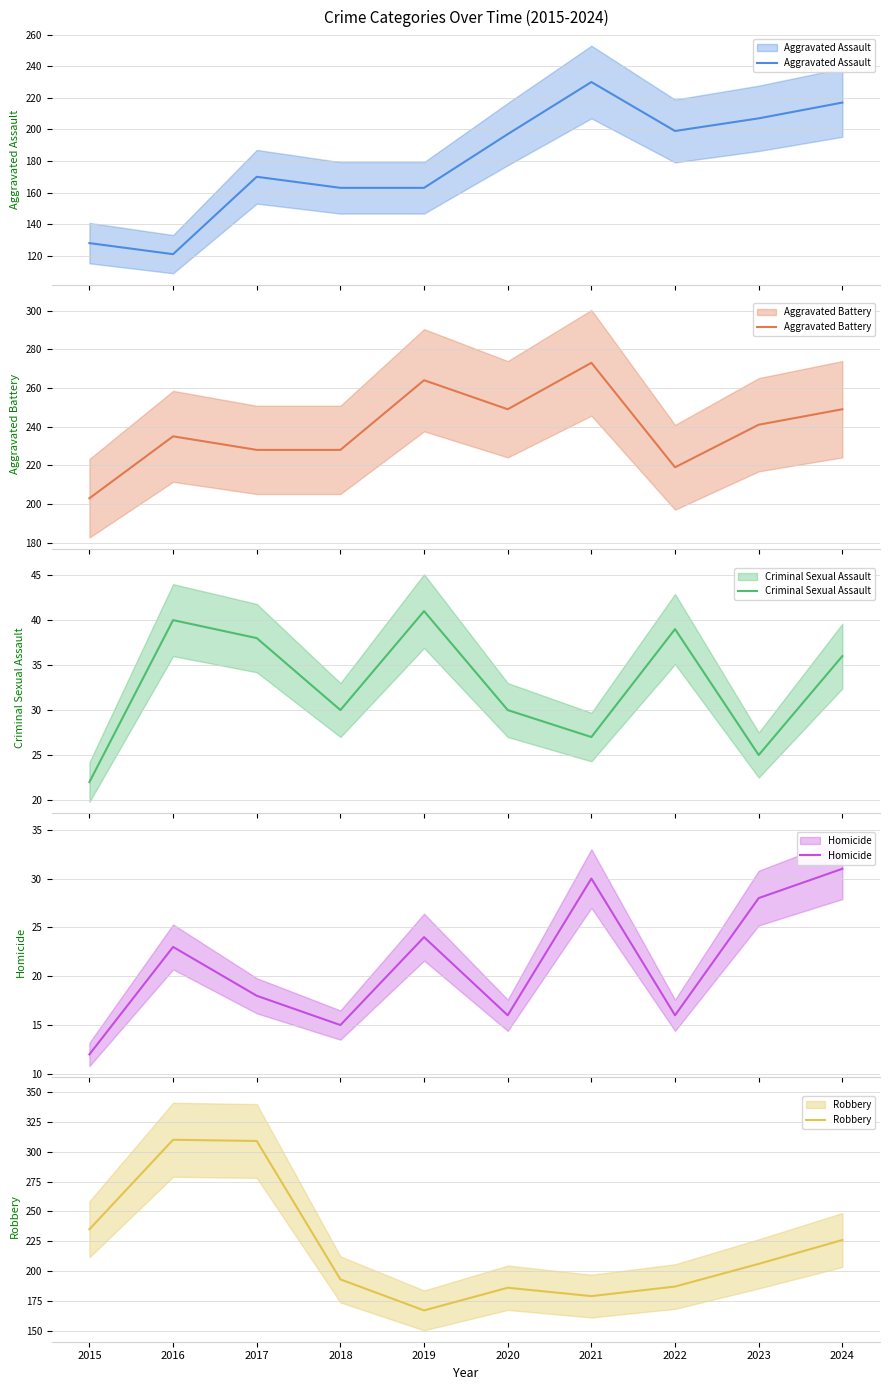

What is the difference between the highest and lowest values at 2024?

218